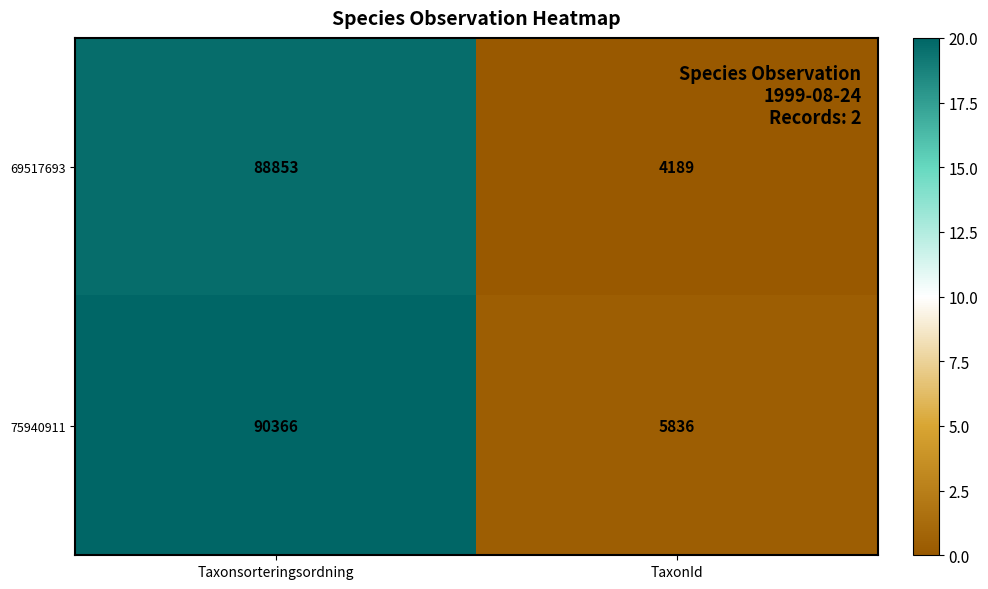

The value of 75940911 at TaxonId is 1676. True or false?

False